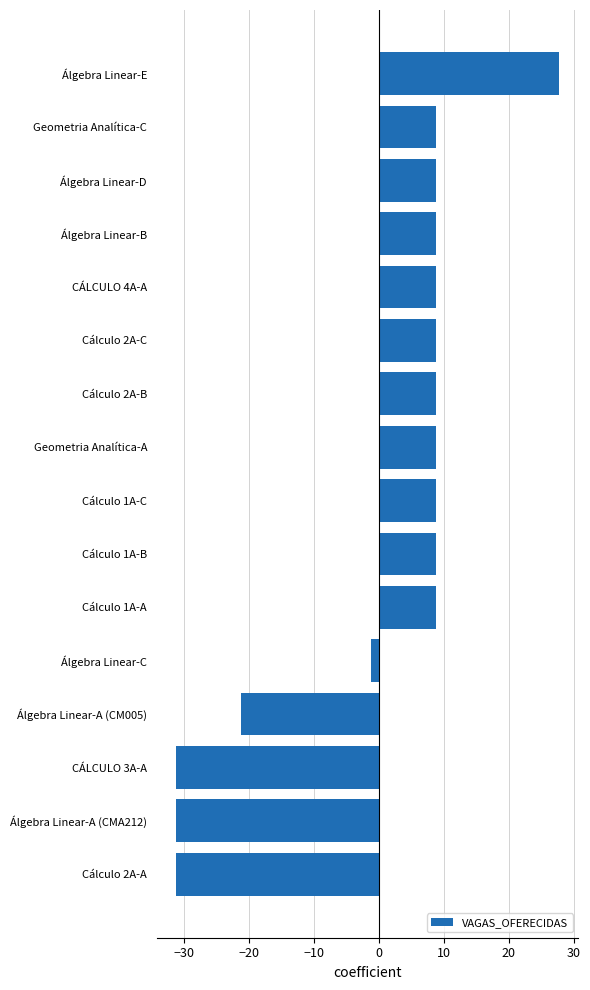

What is the change in value from CÁLCULO 3A-A to CÁLCULO 4A-A?

+40.0